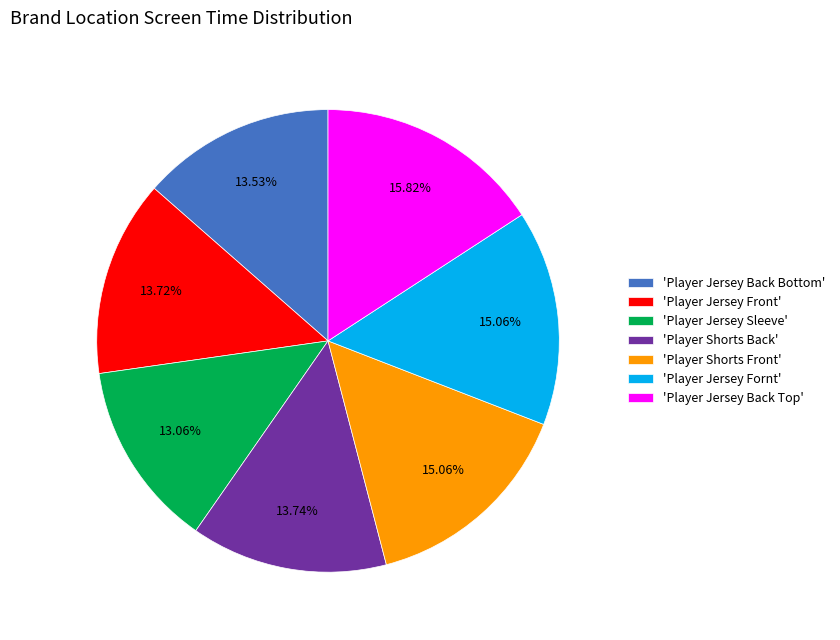

Approximately how many times larger is the value at 'Player Jersey Fornt' compared to 'Player Jersey Sleeve'?

1.2